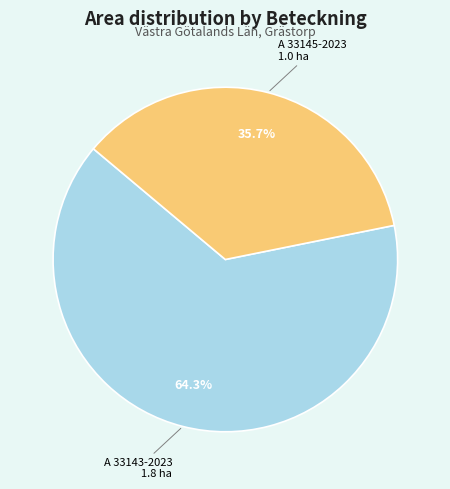

To the nearest percent, what portion does A 33145-2023 represent?

36%